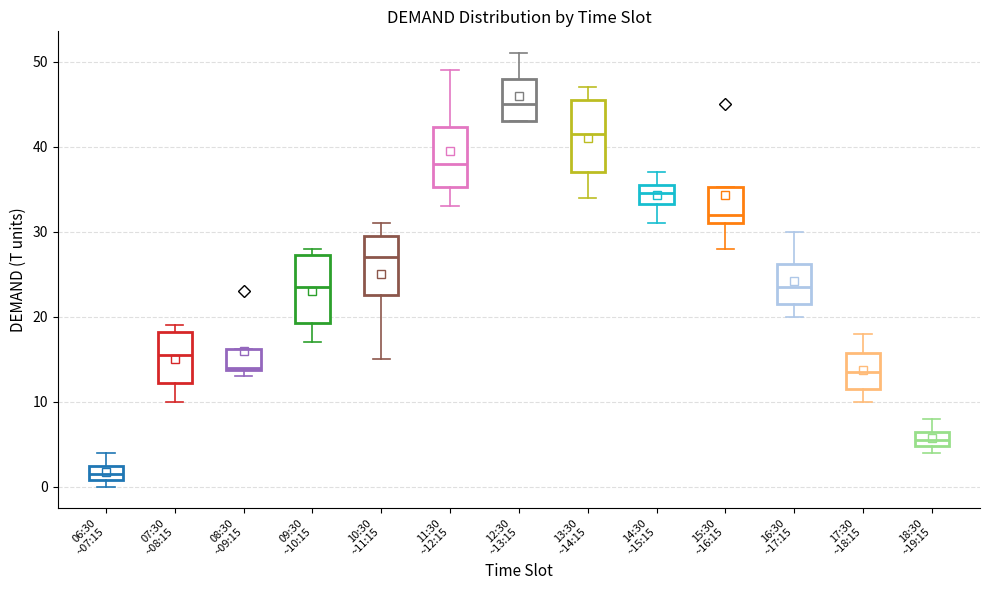

Reading left to right, read every box against the y-axis: the position of its median line, the range the box covers, and the ends of its whiskers. The values are not printed on the chart, so give them approximately, as read against the axis.

06:30 ~07:15: median 2, box 1 to 3, whiskers 0 to 4
07:30 ~08:15: median 16, box 12 to 18, whiskers 10 to 19
08:30 ~09:15: median 14, box 14 to 16, whiskers 13 to 16
09:30 ~10:15: median 24, box 19 to 27, whiskers 17 to 28
10:30 ~11:15: median 27, box 23 to 30, whiskers 15 to 31
11:30 ~12:15: median 38, box 35 to 42, whiskers 33 to 49
12:30 ~13:15: median 45, box 43 to 48, whiskers 43 to 51
13:30 ~14:15: median 42, box 37 to 46, whiskers 34 to 47
14:30 ~15:15: median 35, box 33 to 36, whiskers 31 to 37
15:30 ~16:15: median 32, box 31 to 35, whiskers 28 to 35
16:30 ~17:15: median 24, box 22 to 26, whiskers 20 to 30
17:30 ~18:15: median 14, box 12 to 16, whiskers 10 to 18
18:30 ~19:15: median 6, box 5 to 7, whiskers 4 to 8